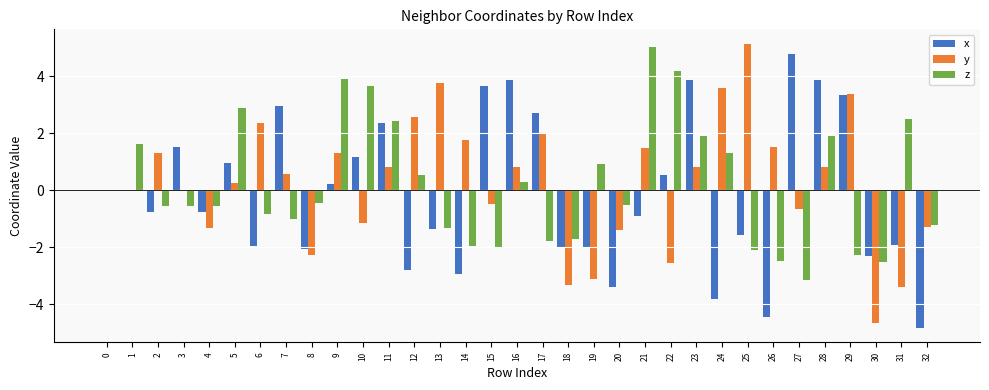

What value does the z series have at 26?

-2.5